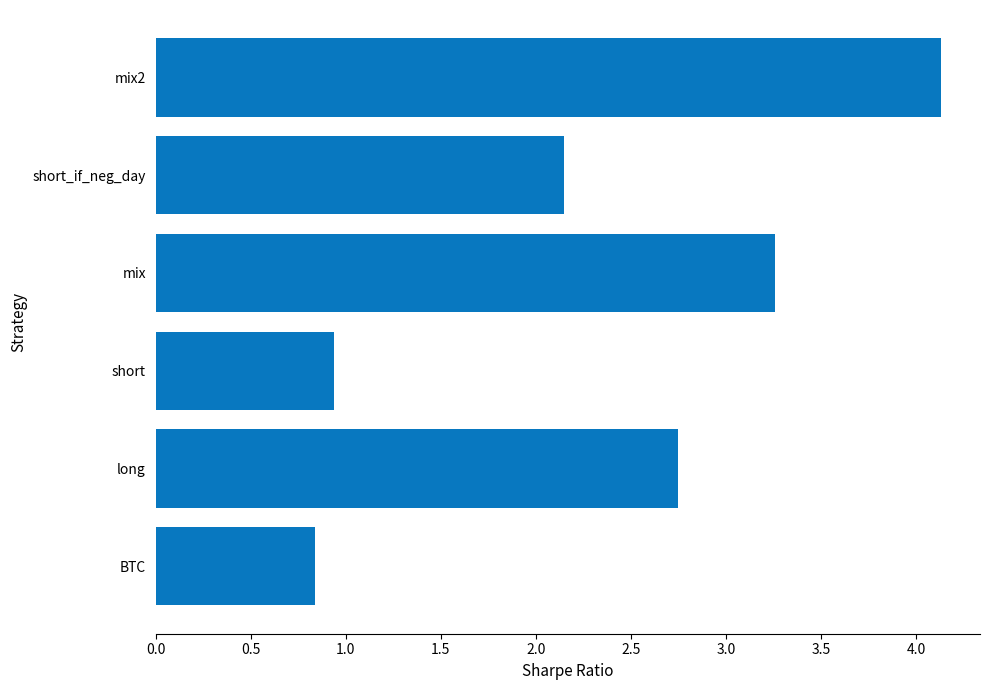

What is the approximate value at mix?

3.3